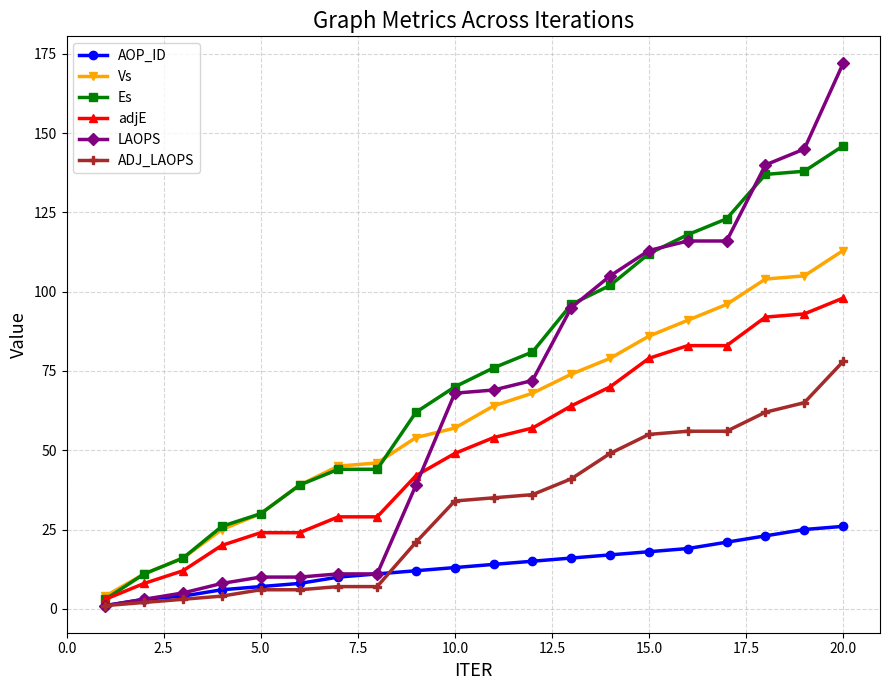

Which series has the largest total across all categories?

Es